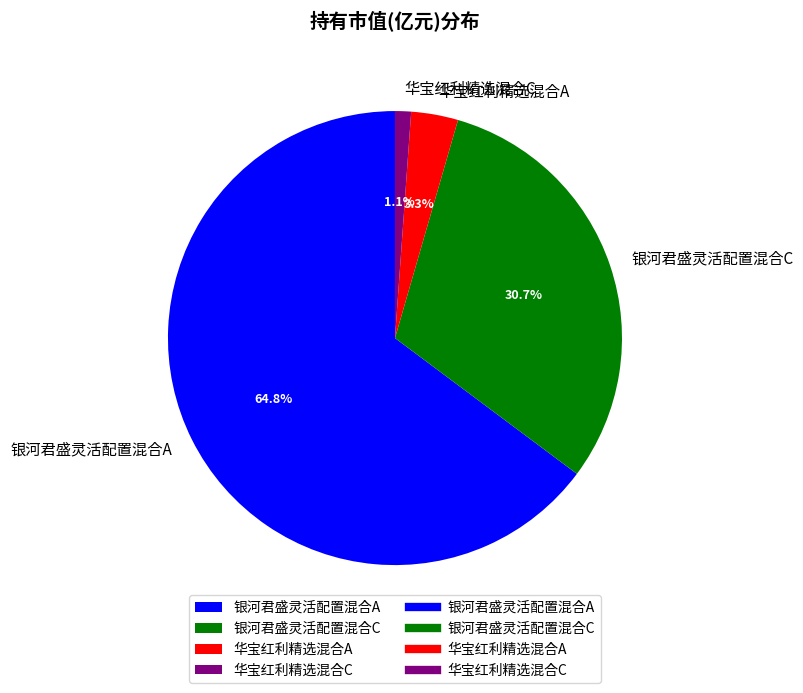

What percentage is NOT represented by 华宝红利精选混合C?

98.9%